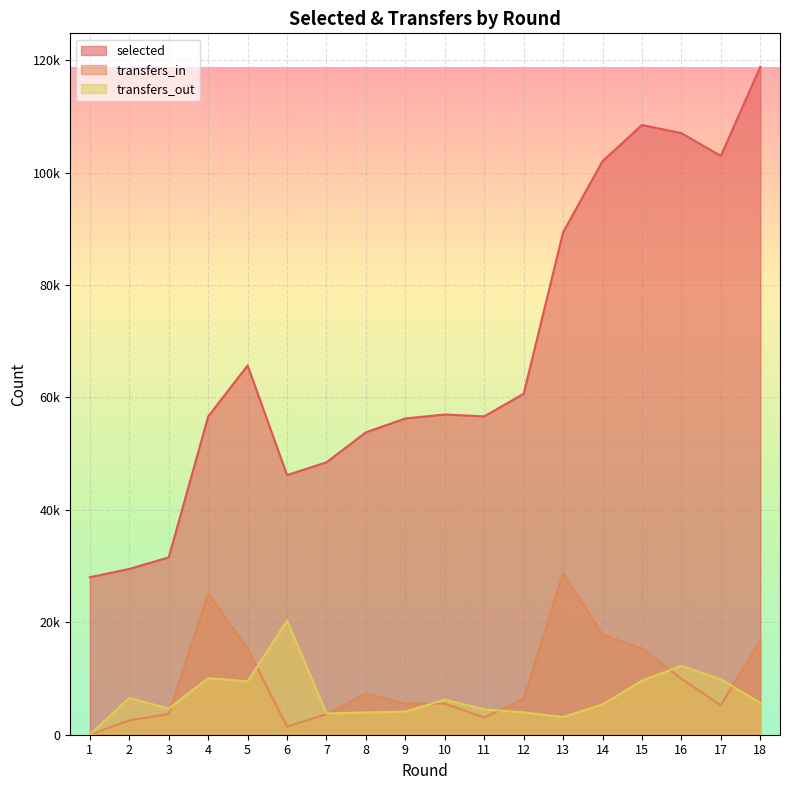

What are all the series names shown in the legend?

selected, transfers_in, transfers_out